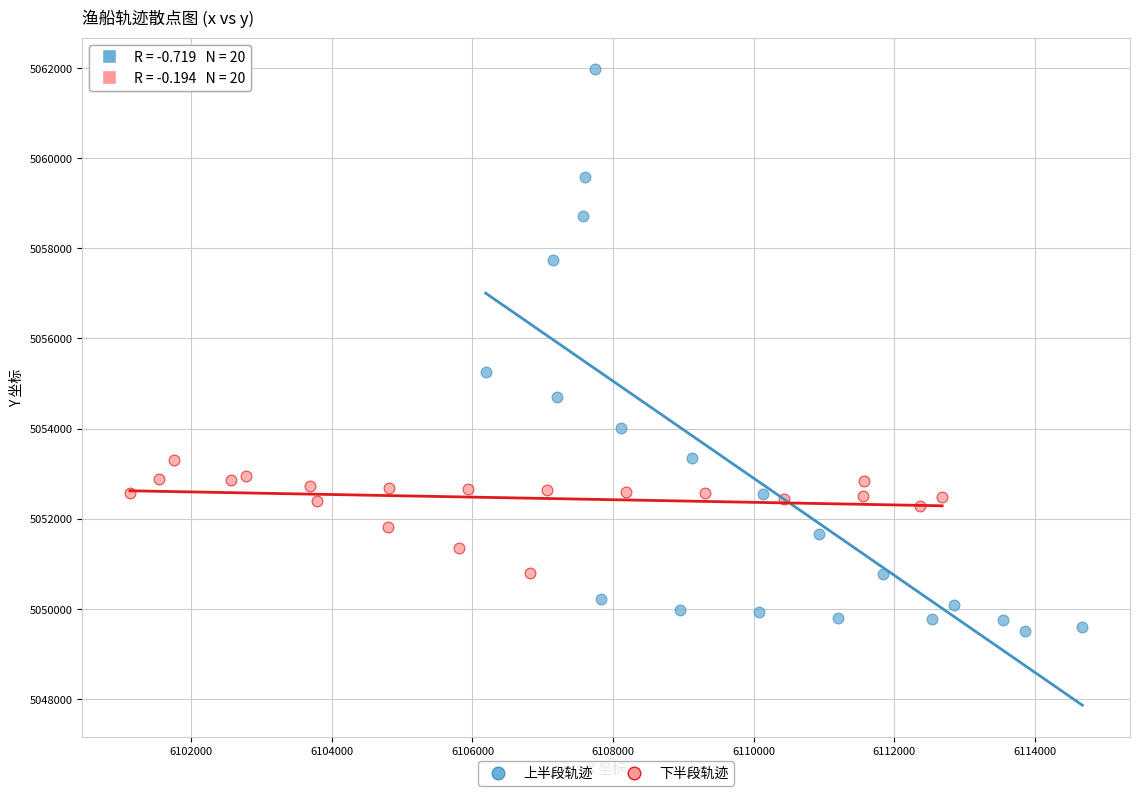

Which series reaches the minimum Y coordinate?

上半段轨迹